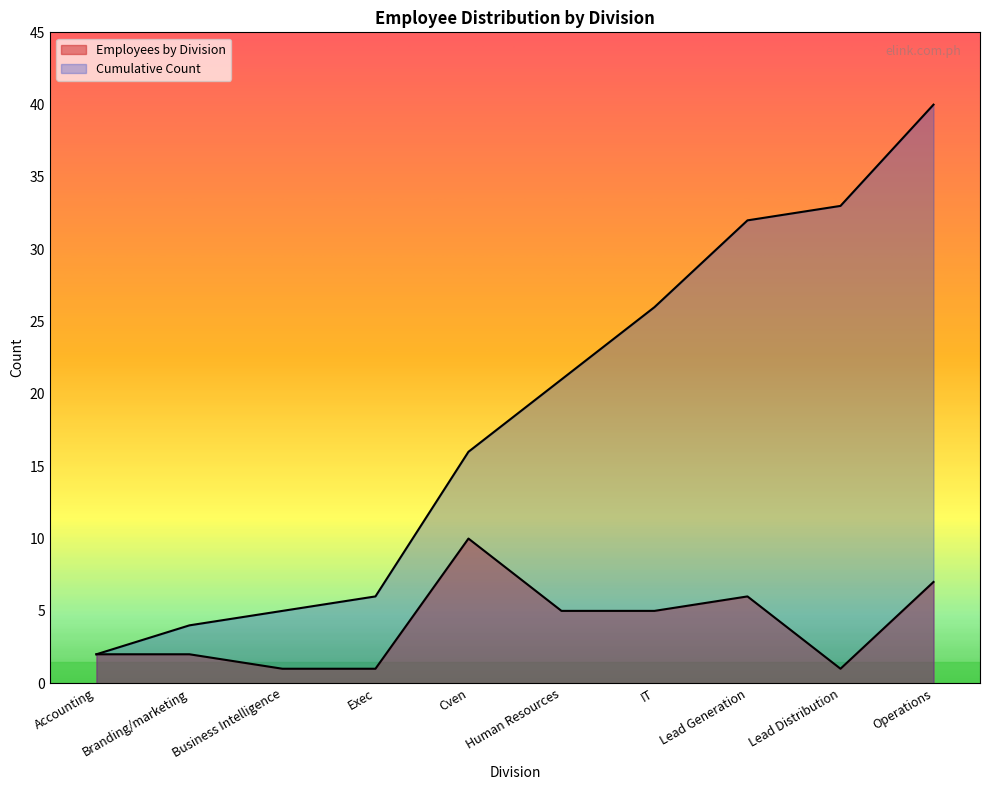

Does the chart have visible grid lines?

No